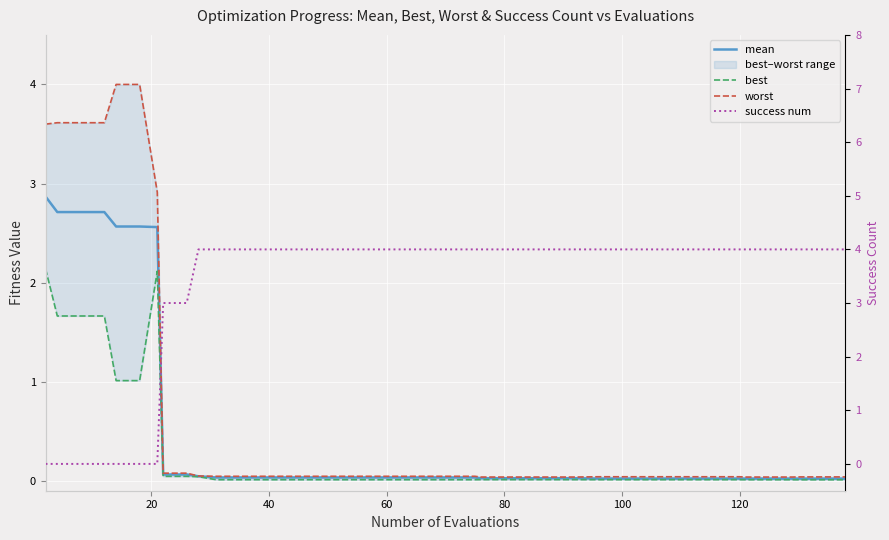

True or false: mean has more than 0 interior local peaks.

False